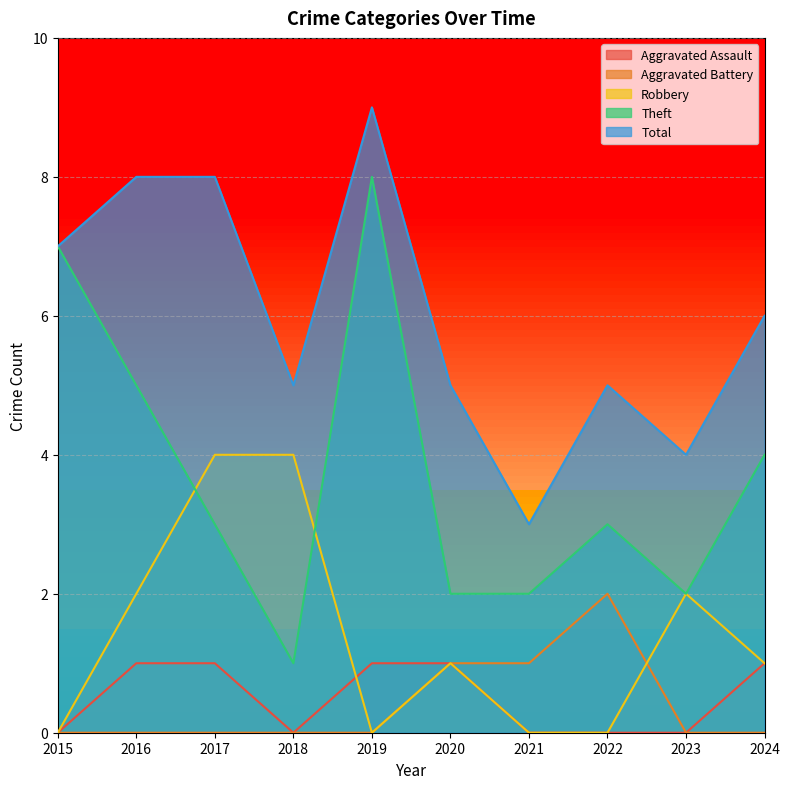

How many lines are shown in the chart?

5